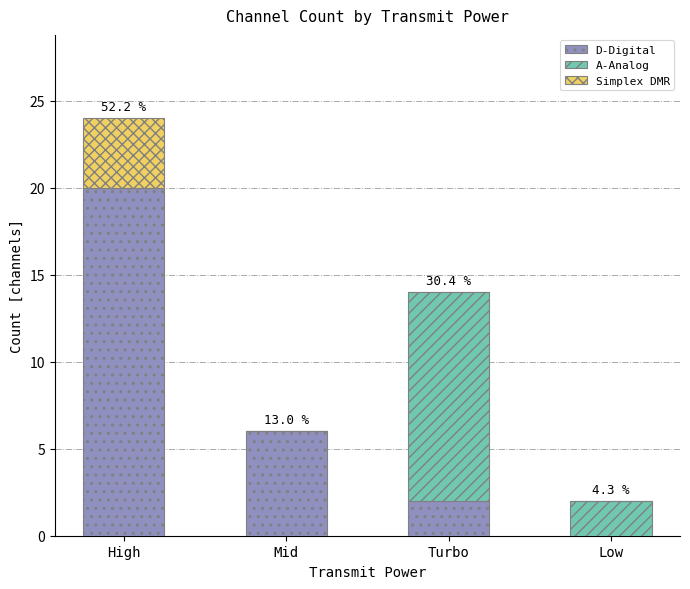

Are the bars grouped side by side (vs. stacked)?

No